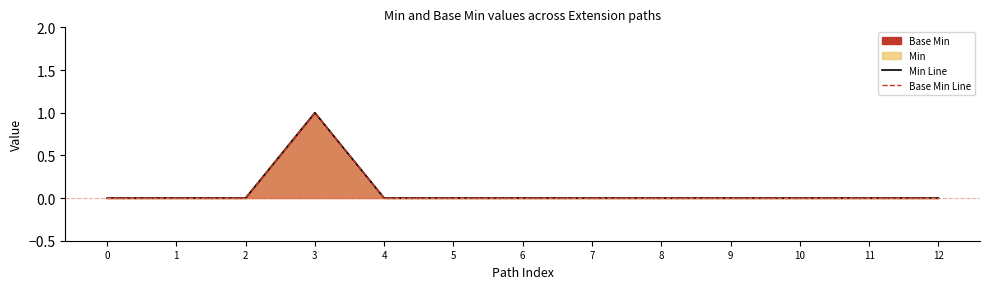

What is the maximum value for Min Line?

1